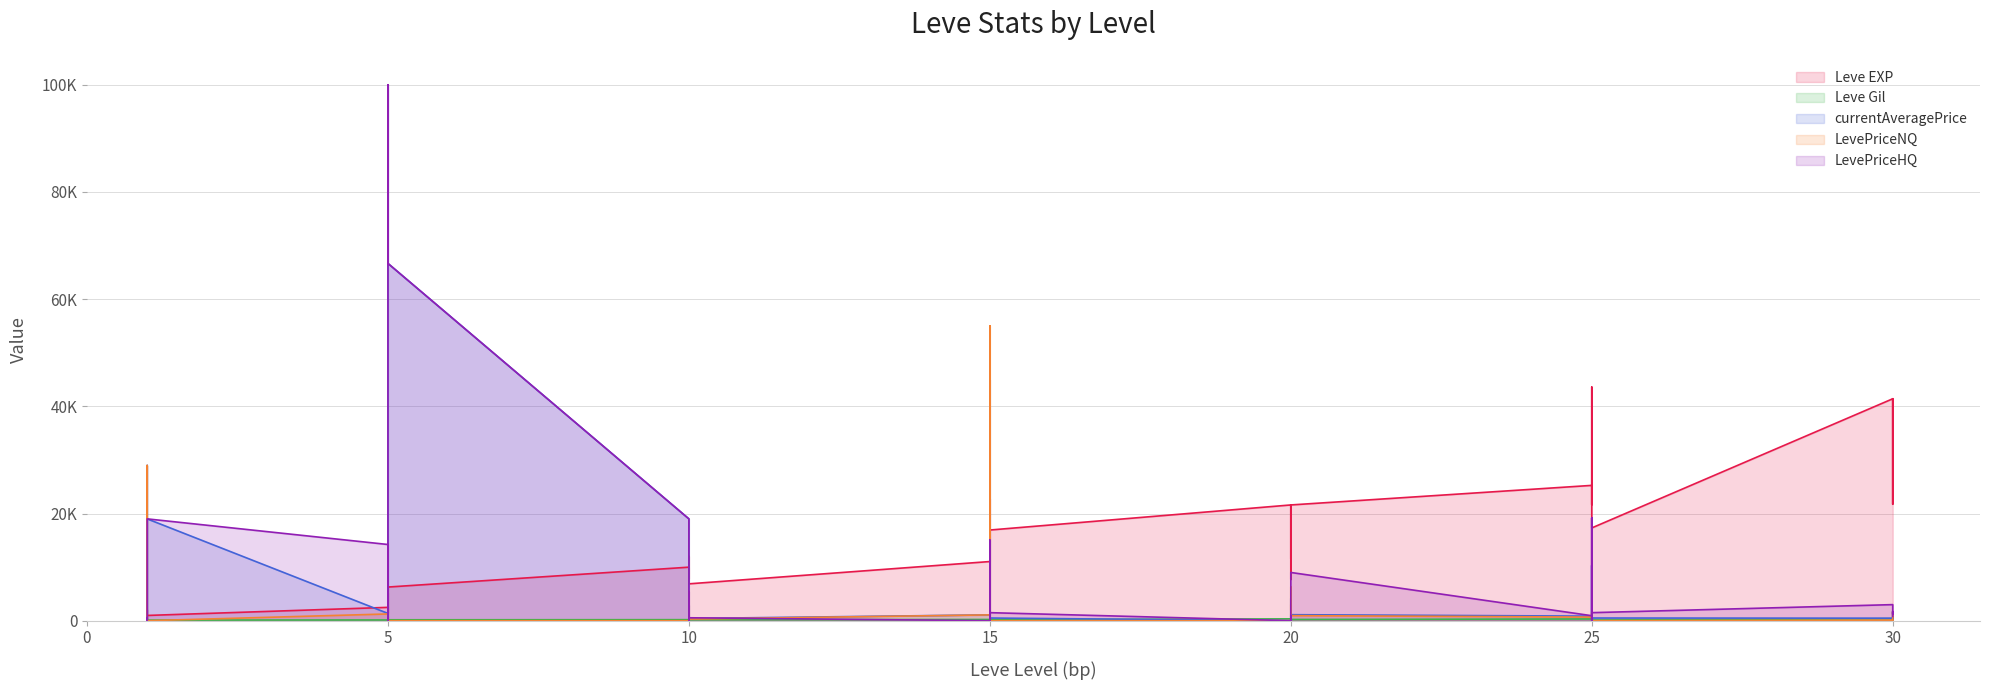

Is it true that Leve Gil equals 266.3 at 15?

False